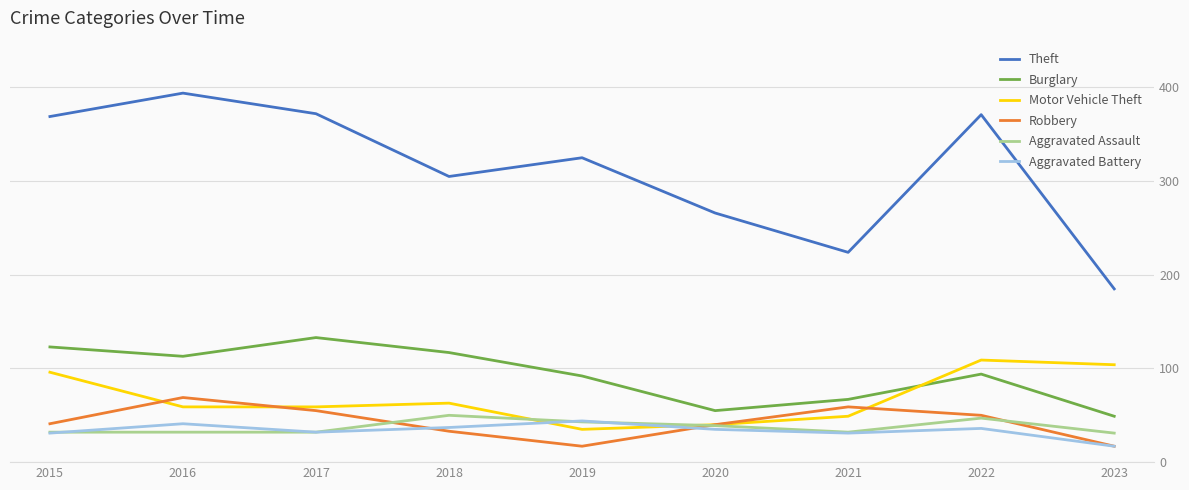

What is the sum of all Motor Vehicle Theft values?

614